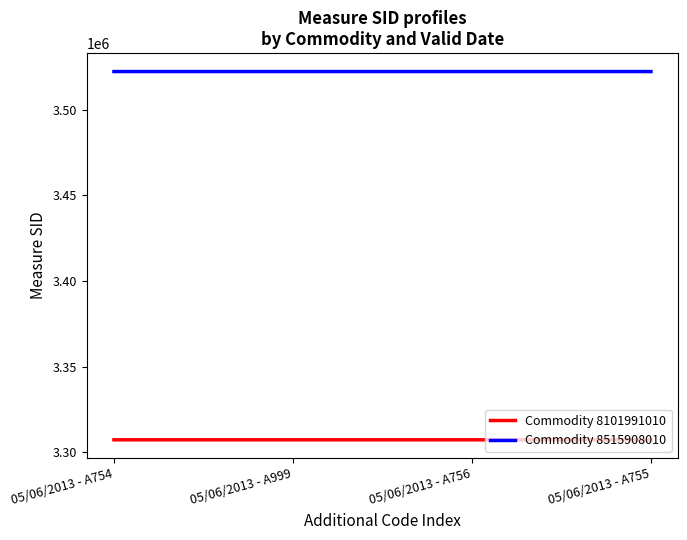

At which label does Commodity 8515908010 first exceed 3522364?

05/06/2013 - A754